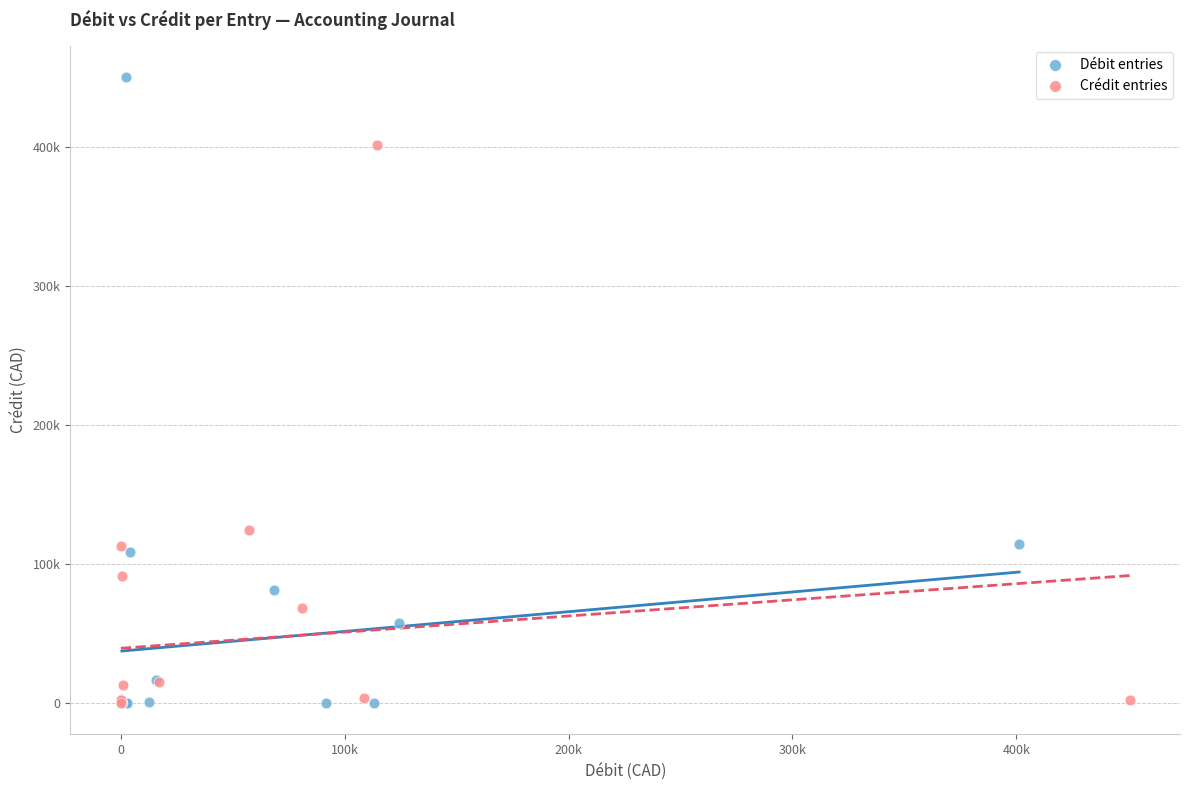

What are all the series names shown in the legend?

Débit entries, Crédit entries